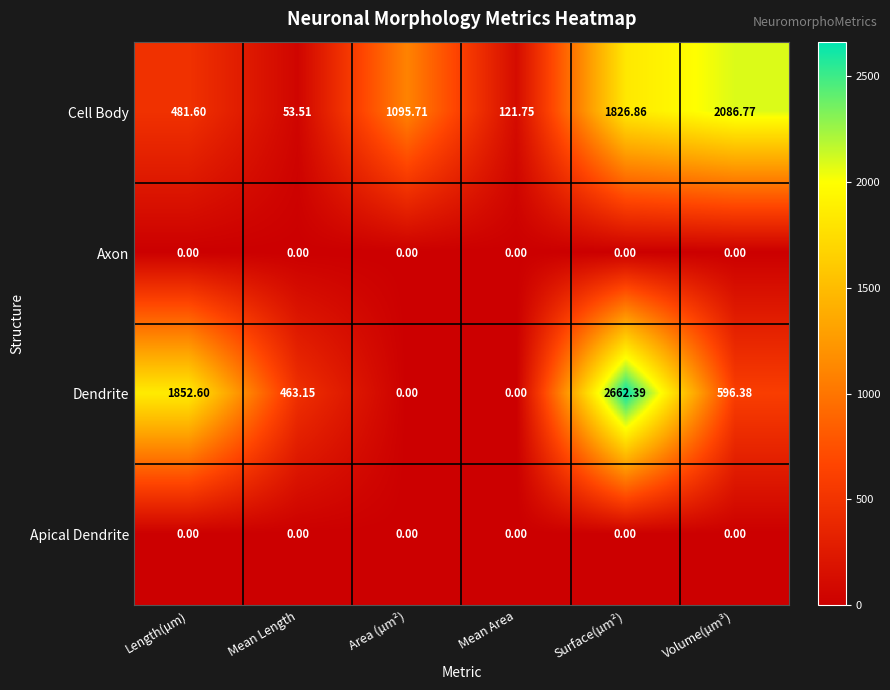

Which series changed the most between Mean Length and Surface(µm²)?

Dendrite